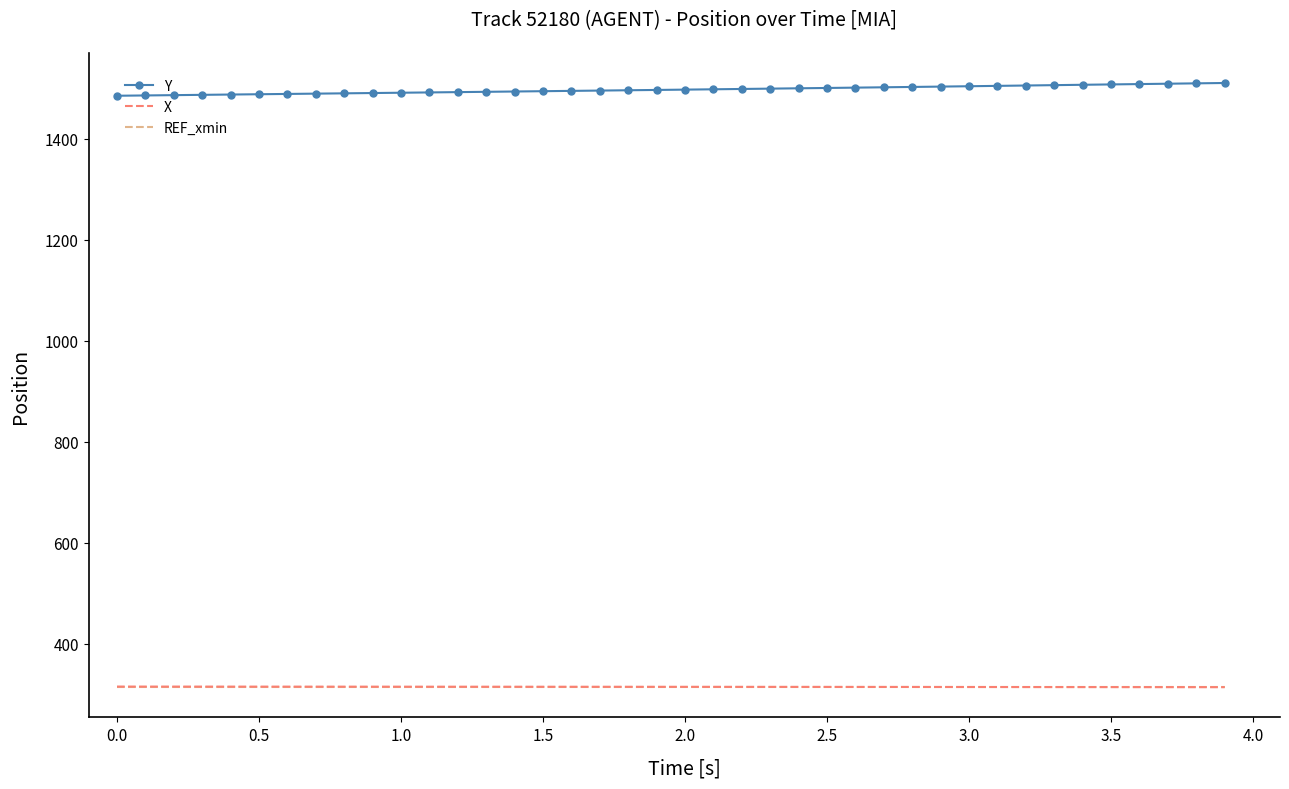

What is the highest value of the REF_xmin series?

313.7